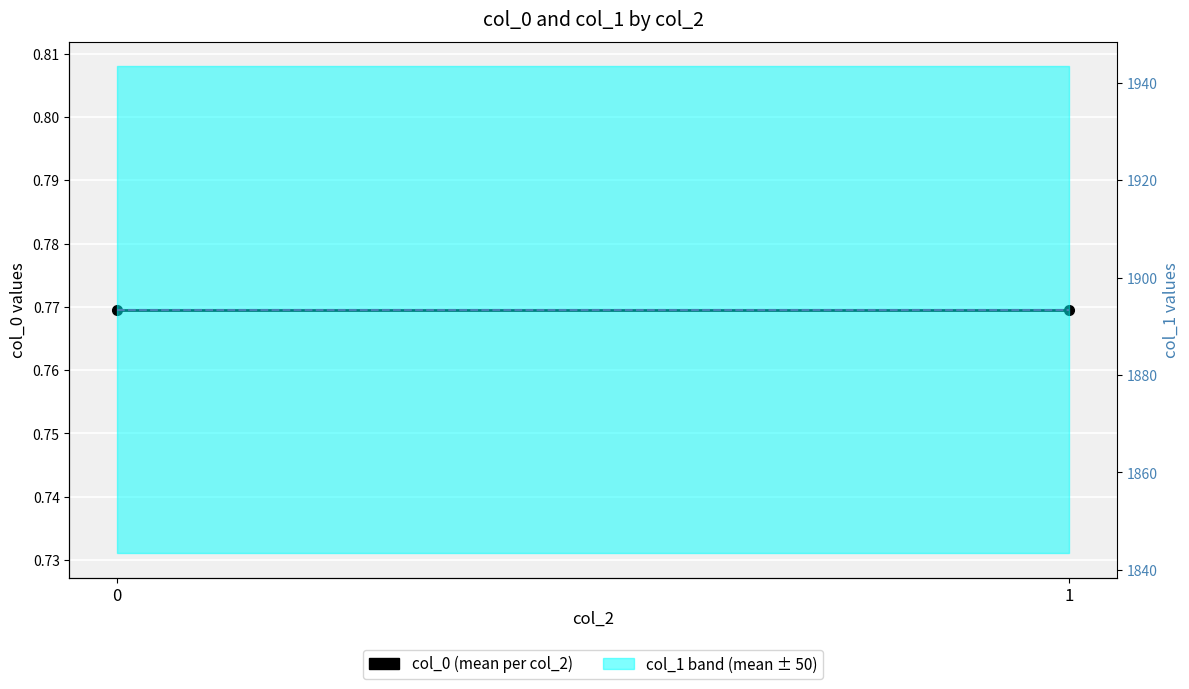

Rank the categories by col_0 value from highest to lowest.

0, 1